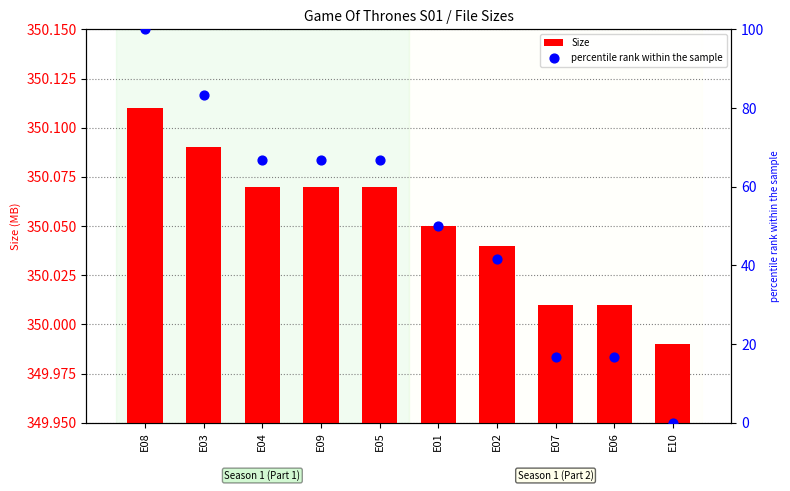

At which category is the sum across all series the highest?

E08